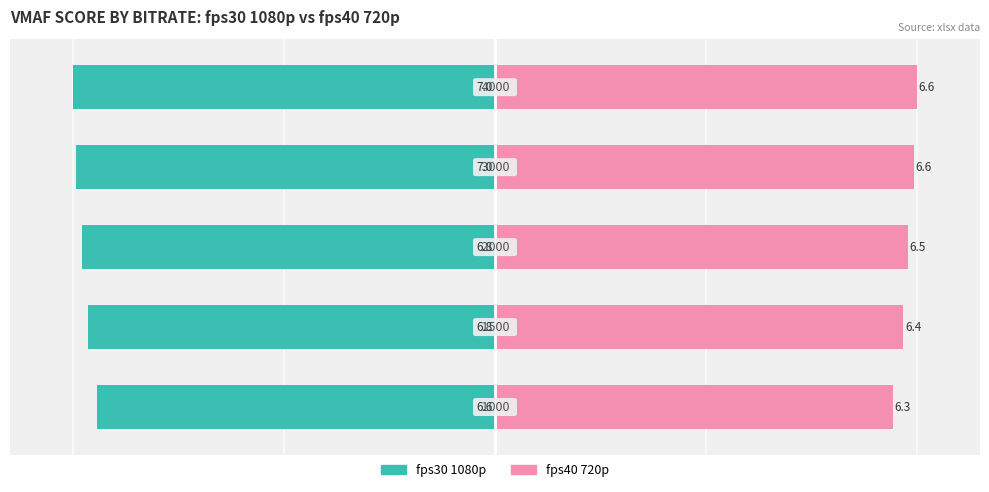

Which series has the largest total across all categories?

fps40 720p